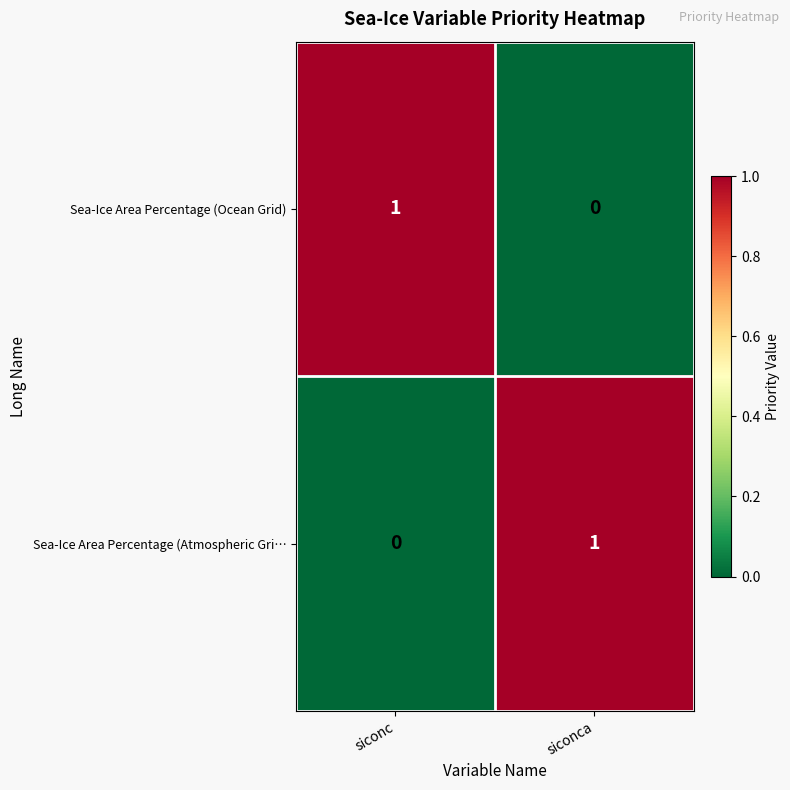

Reading right to left, what are all the values shown in this chart?

Sea-Ice Area Percentage (Ocean Grid): siconca=0	siconc=1
Sea-Ice Area Percentage (Atmospheric Gri…: siconca=1	siconc=0